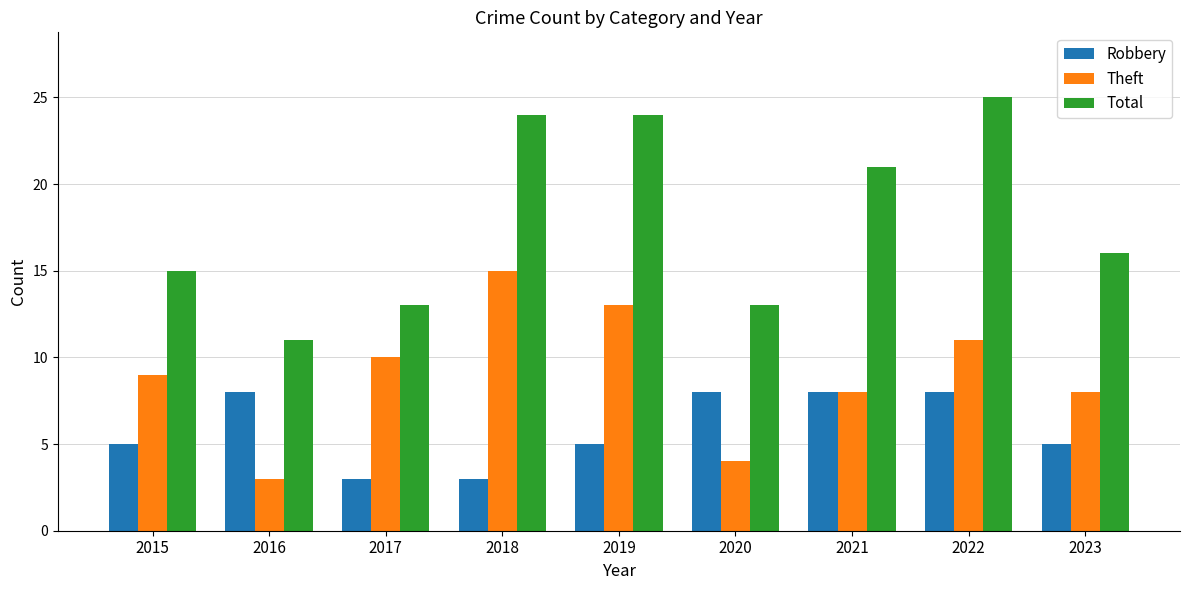

At which category is the sum across all series the highest?

2022